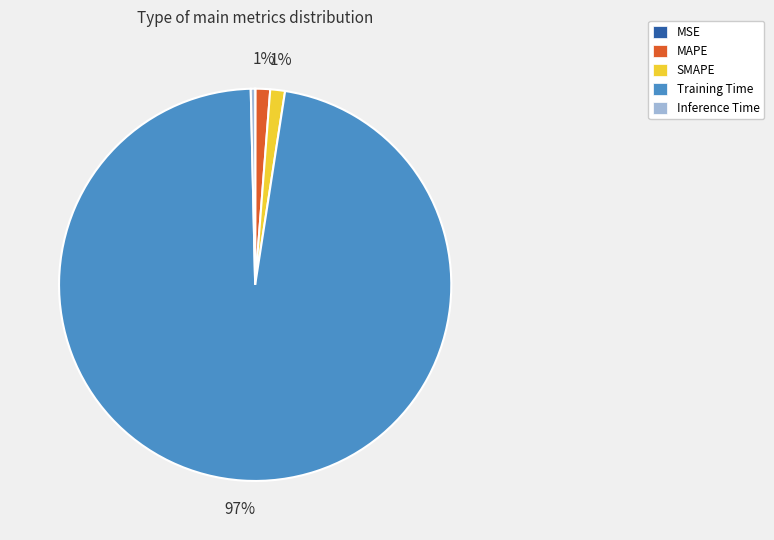

Which slice represents more than half of the pie?

Training Time